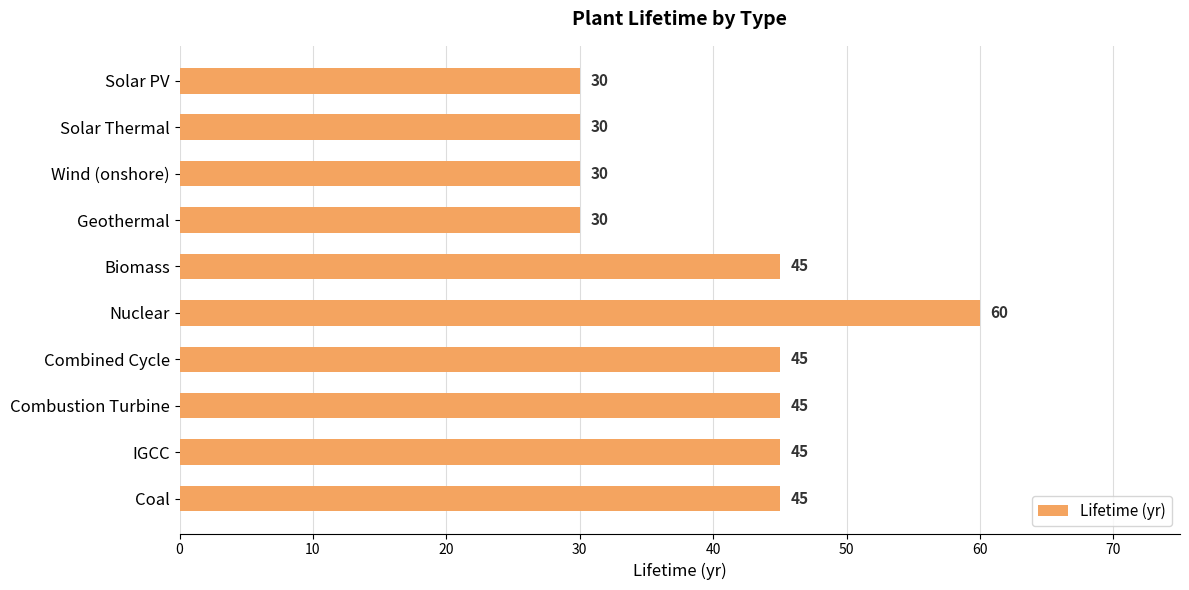

Count the values in the range 30 to 45.

9